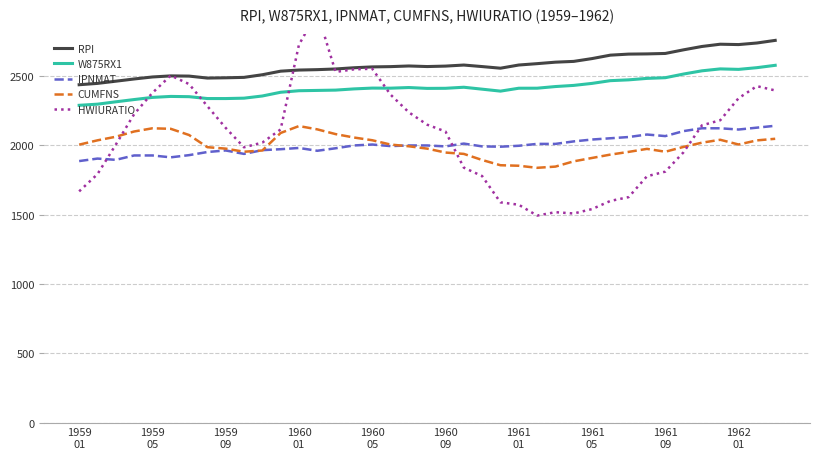

How many times do HWIURATIO and CUMFNS cross each other?

3